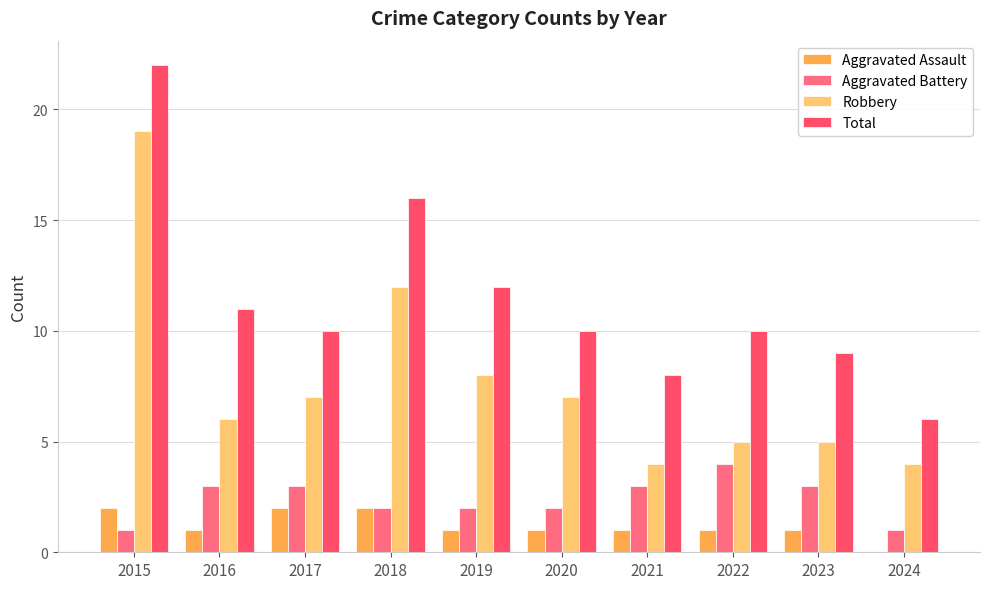

How many categories are shown in the chart?

10